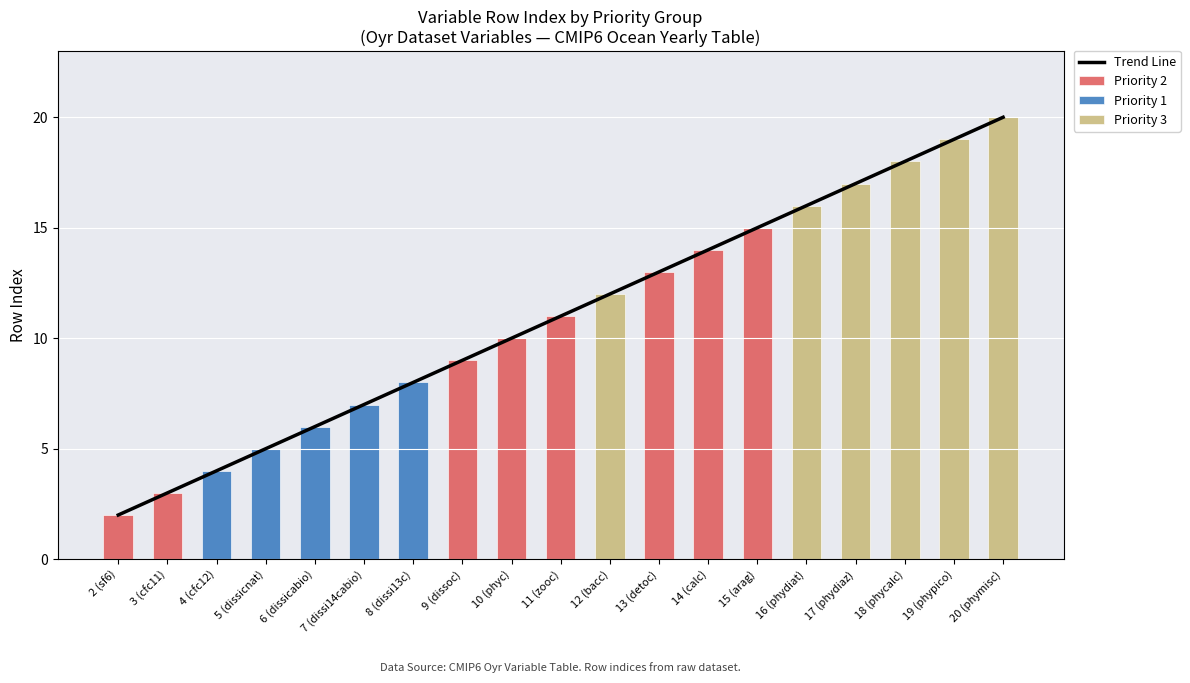

Is it true that the value at 2 (sf6) is 2.0?

True